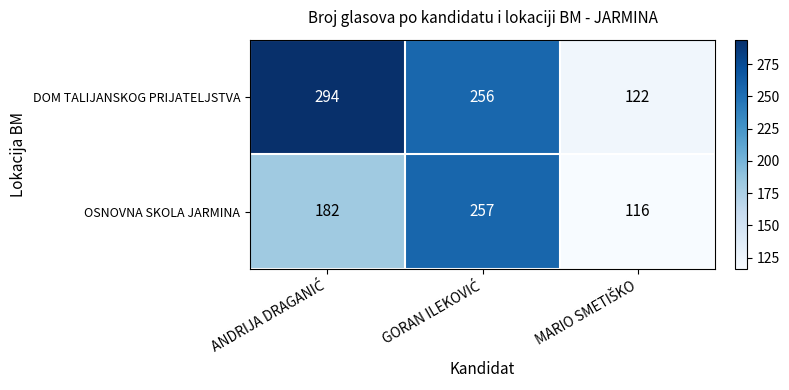

Which series has the largest total across all categories?

DOM TALIJANSKOG PRIJATELJSTVA